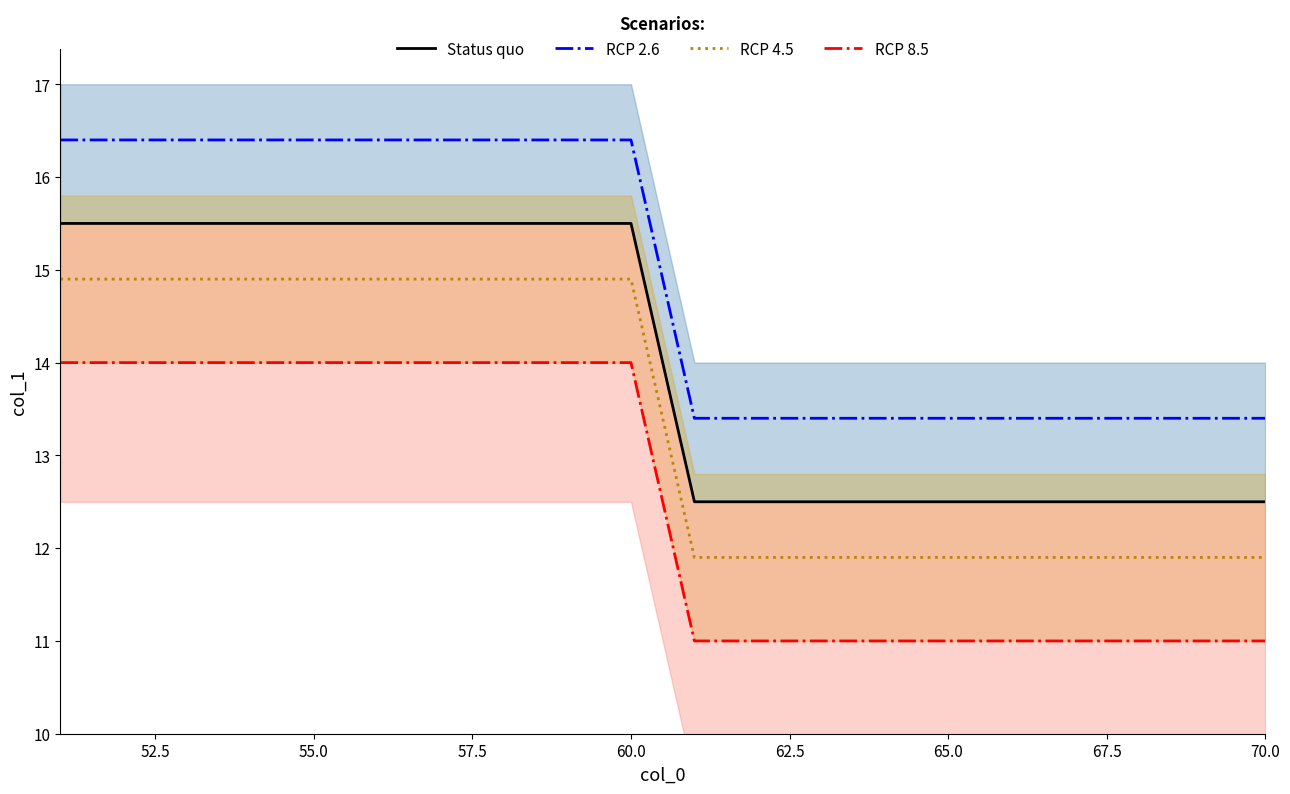

Is it true that RCP 2.6 equals 24.8 at 60.0?

False